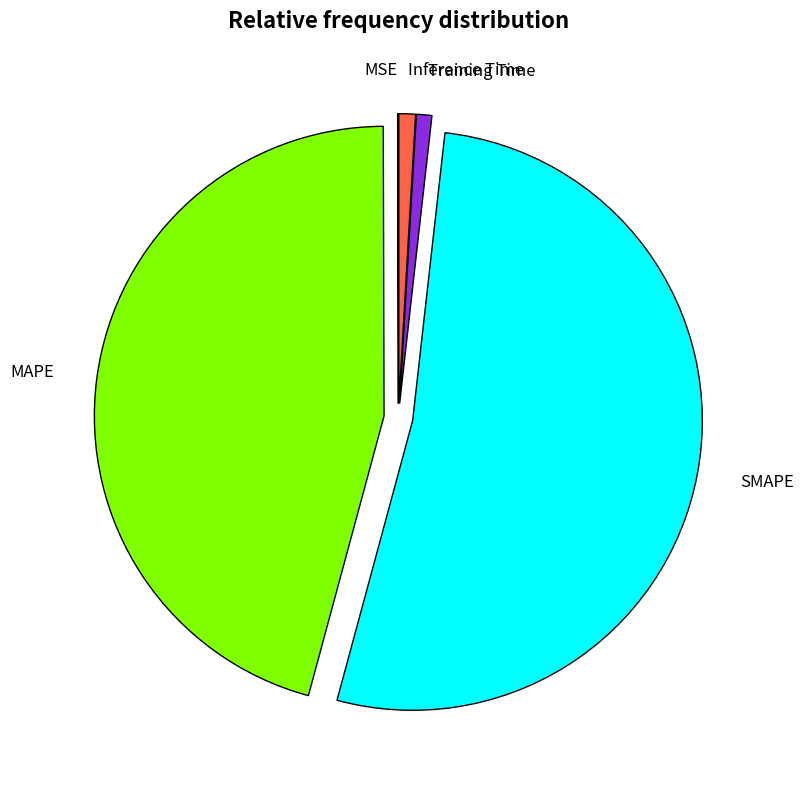

Is there any slice that represents more than half of the pie?

Yes